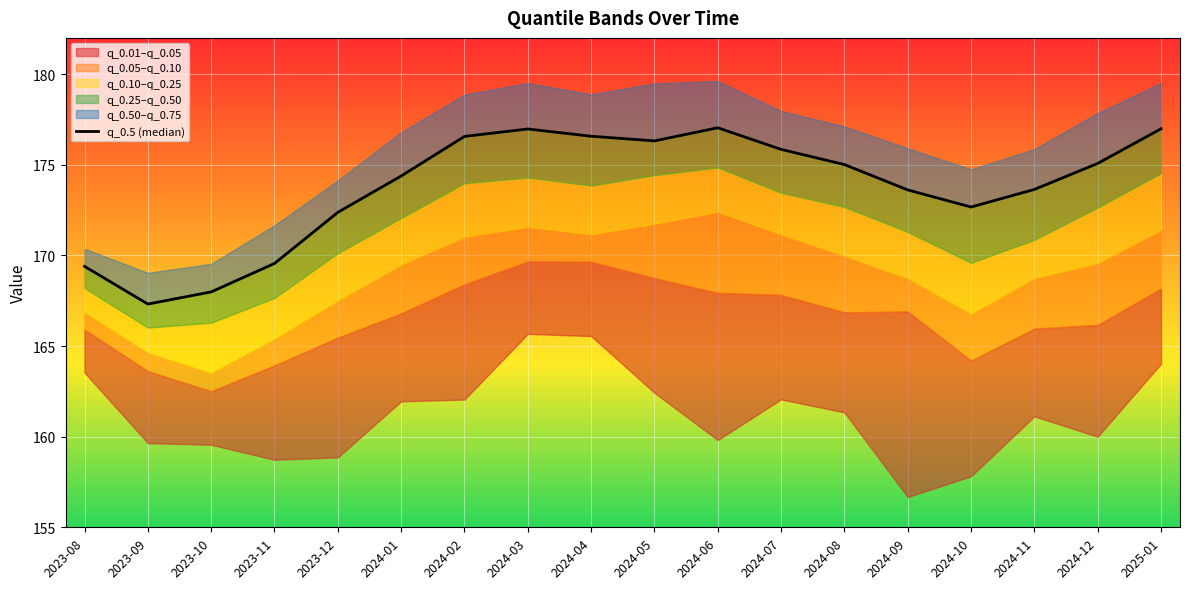

Which category has the lowest value across all series?

2023-09